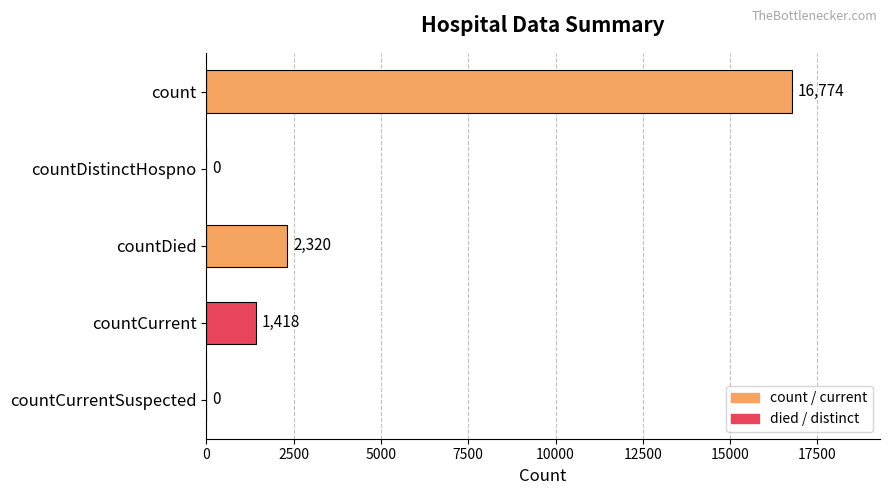

What is the sum of the values at countCurrentSuspected and countDied?

2320